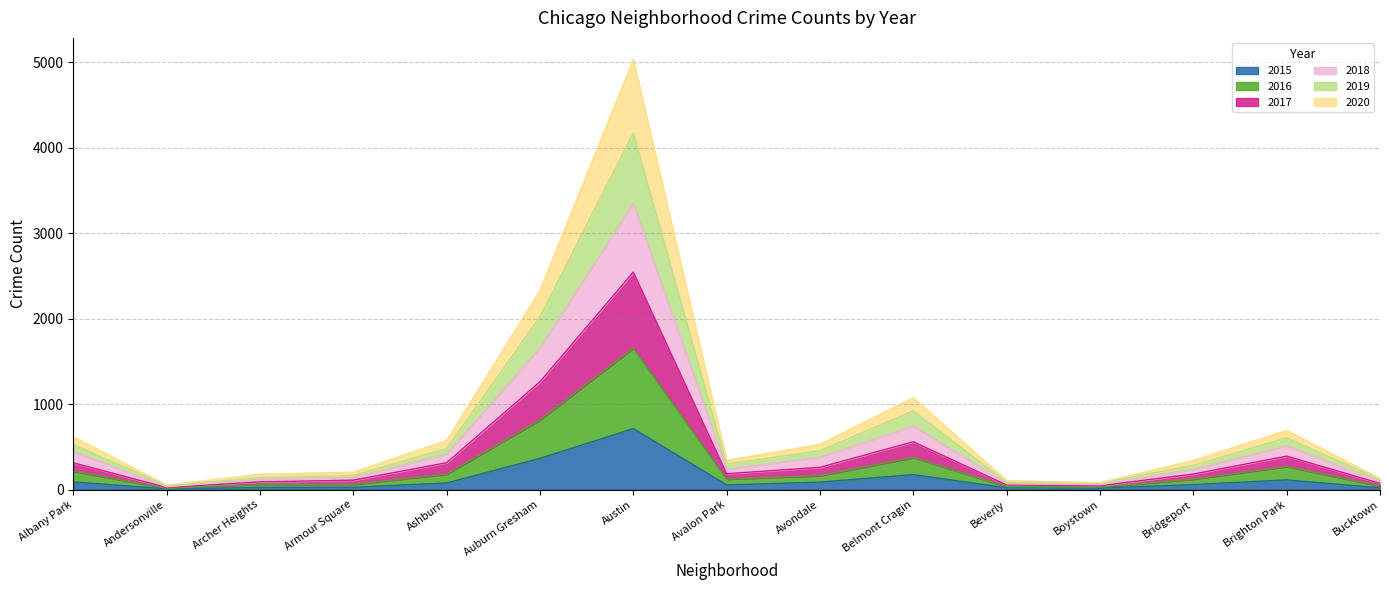

The 2017 series shows 115 at Bucktown. True or false?

False